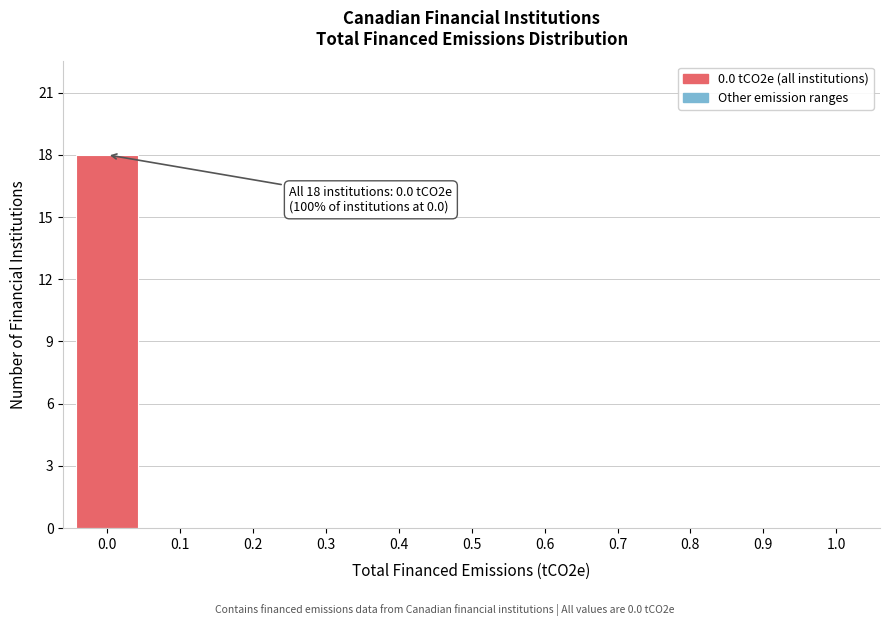

Reading left to right, extract all data points from this chart.

0.0=18	0.1=0	0.2=0	0.3=0	0.4=0	0.5=0	0.6=0	0.7=0	0.8=0	0.9=0	1.0=0